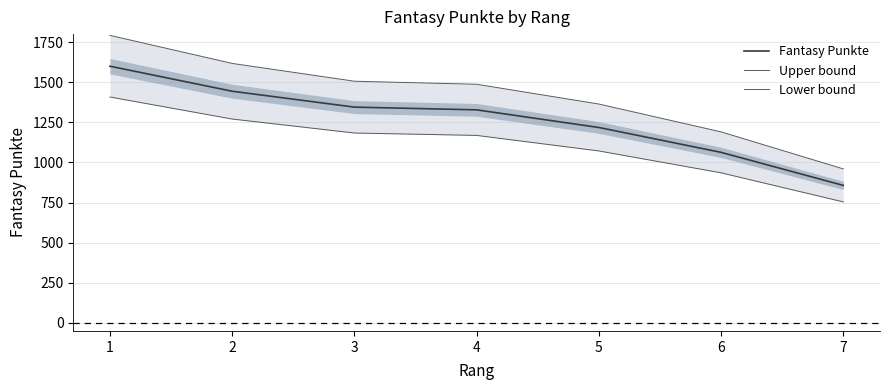

What are all the series names shown in the legend?

Fantasy Punkte, Upper bound, Lower bound